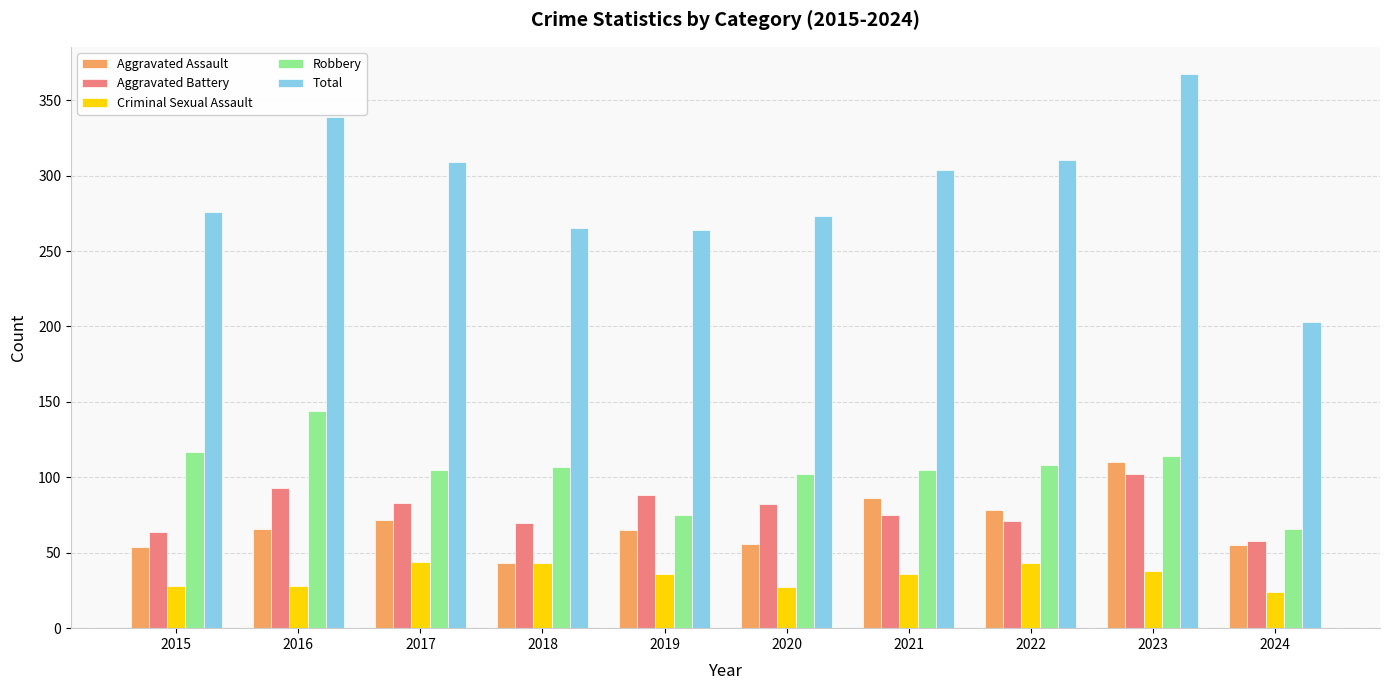

Which label corresponds to the largest value in the chart?

2023